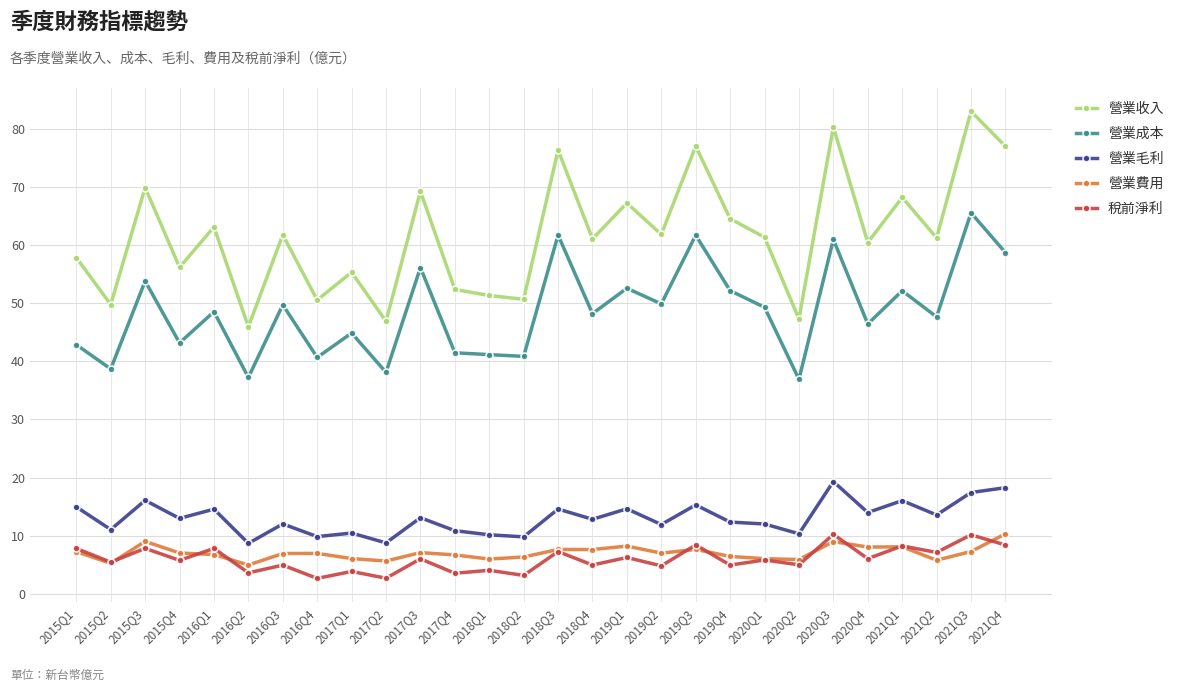

Between 2015Q2 and 2021Q3, which series saw the biggest shift?

營業收入